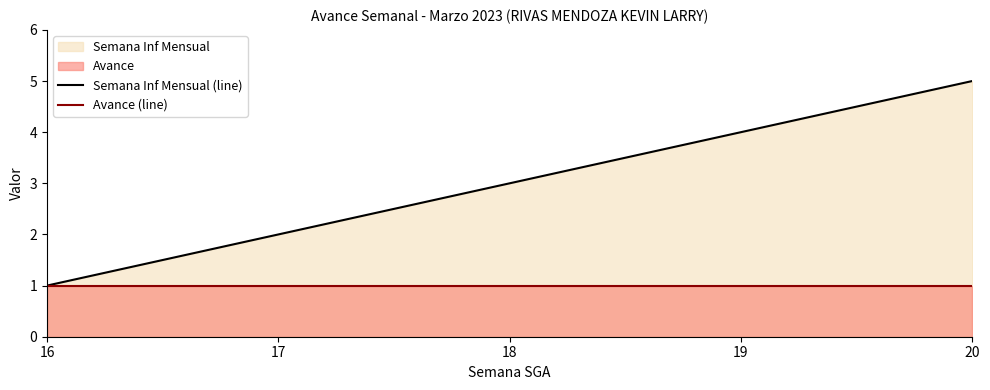

True or false: Semana Inf Mensual (line) has more than 2 interior local peaks.

False